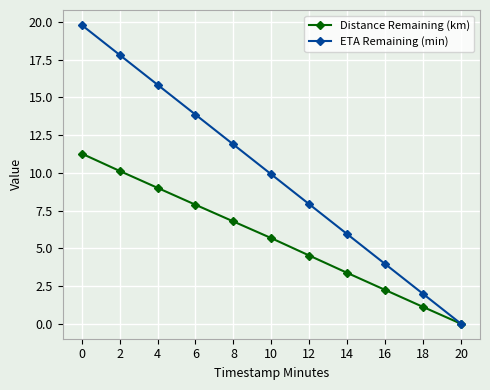

At 16, list the series in order from smallest to largest.

Distance Remaining (km), ETA Remaining (min)